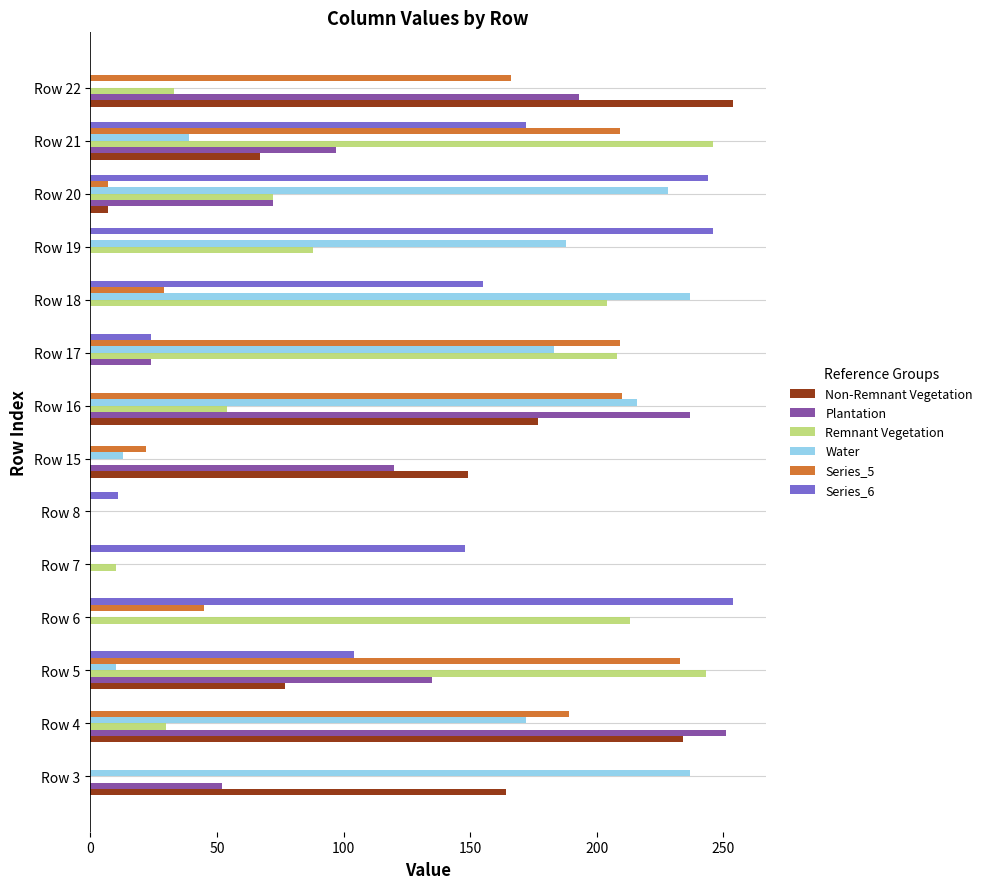

What is the total value across all series at Row 4?

876